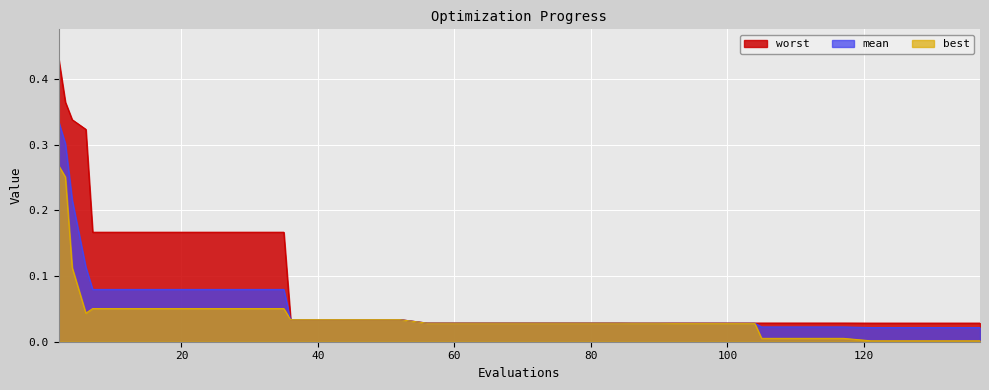

True or false: mean and best cross at least once.

False